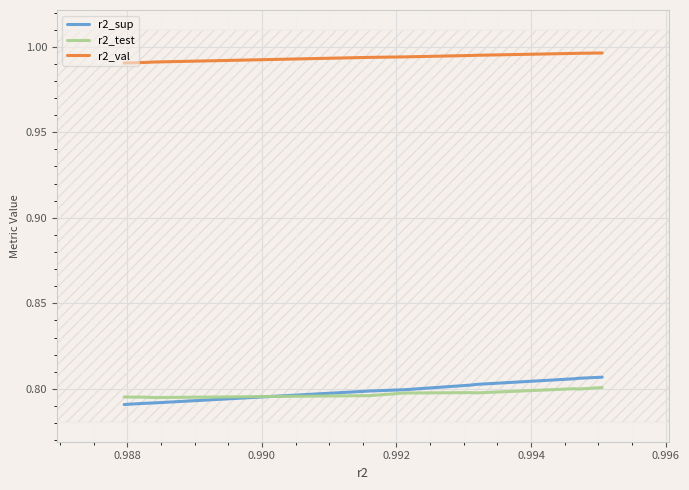

Which series has the widest spread of values?

r2_sup